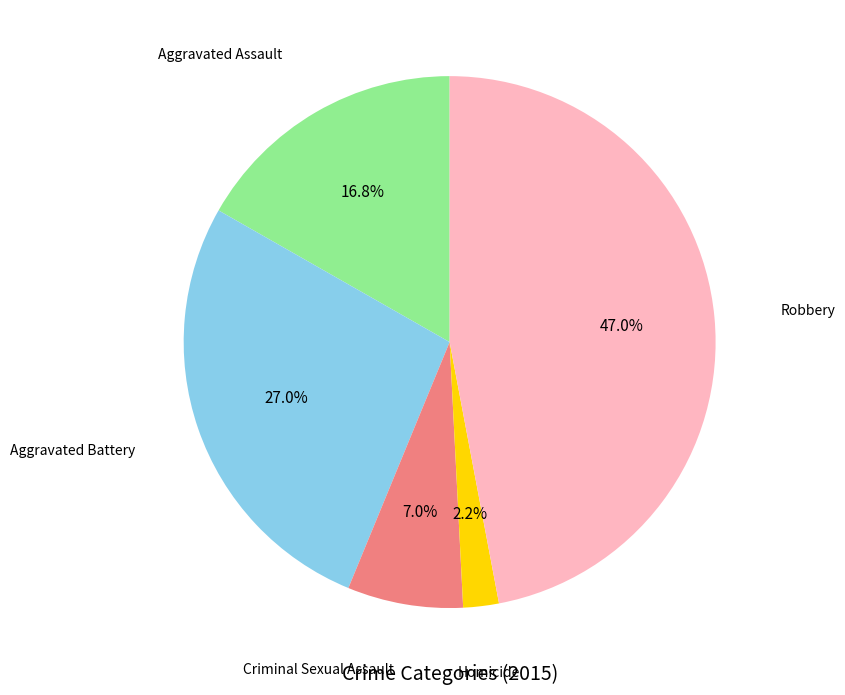

Does any single category account for the majority?

No